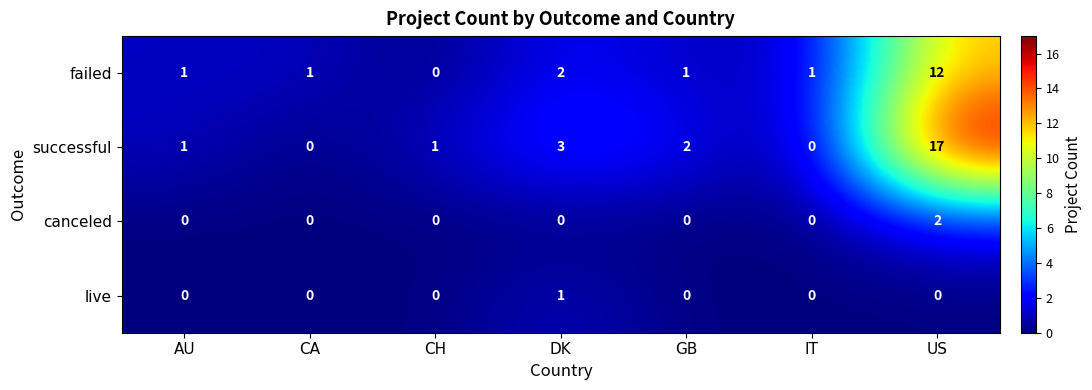

Which series has the largest total across all categories?

successful